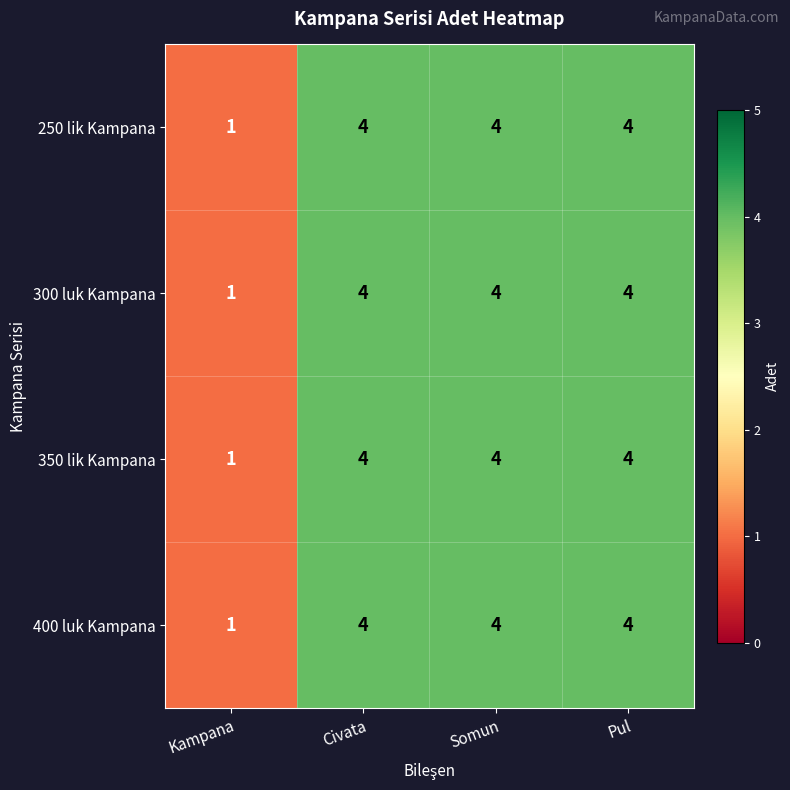

What is the total value across all series at Civata?

16